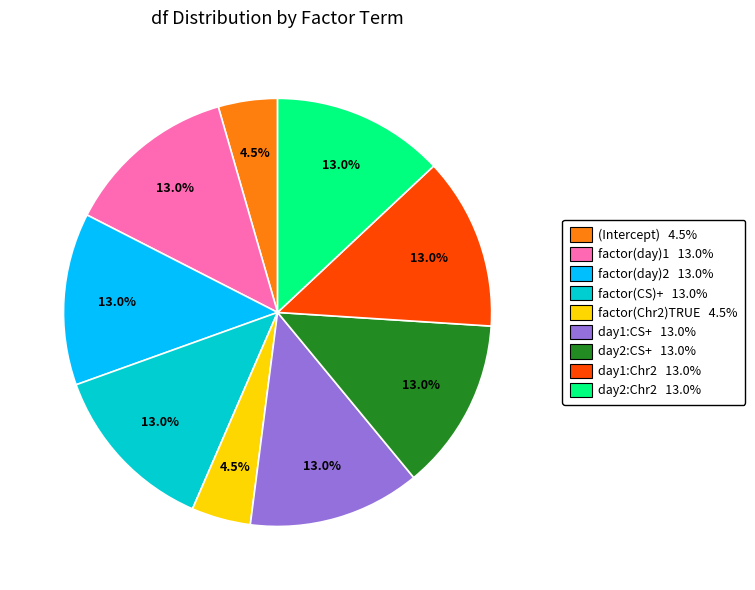

Is there any slice that represents more than half of the pie?

No